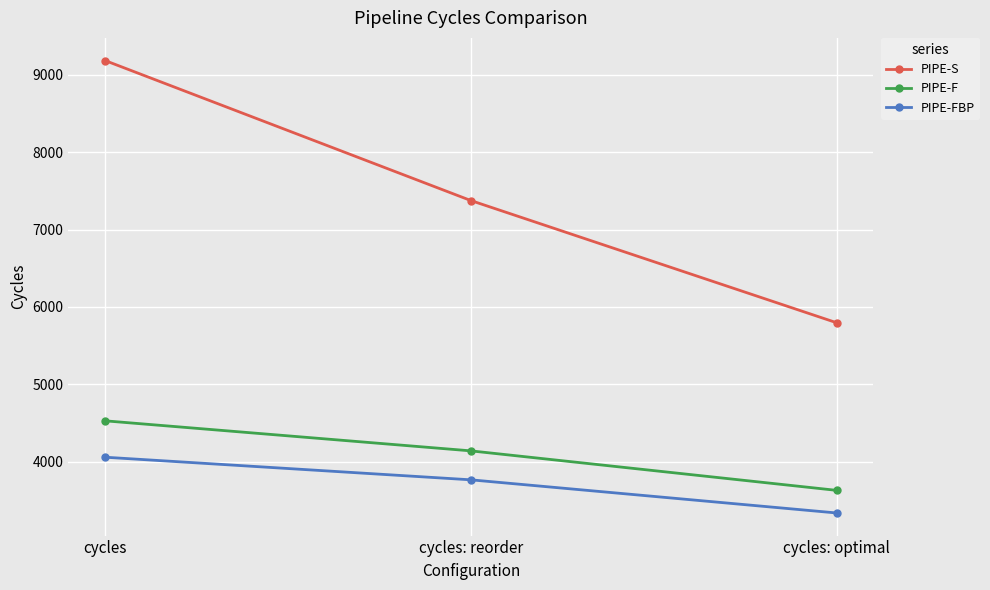

Which series changed the most between cycles and cycles: optimal?

PIPE-S